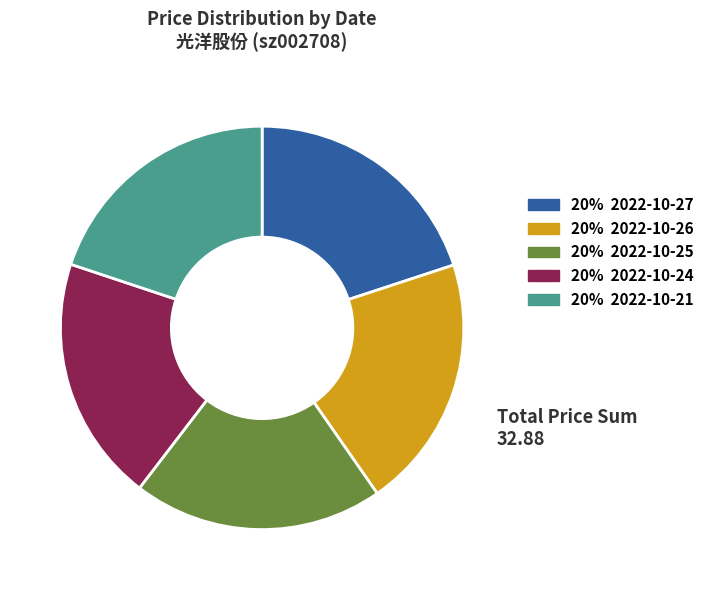

Does any single category account for the majority?

No